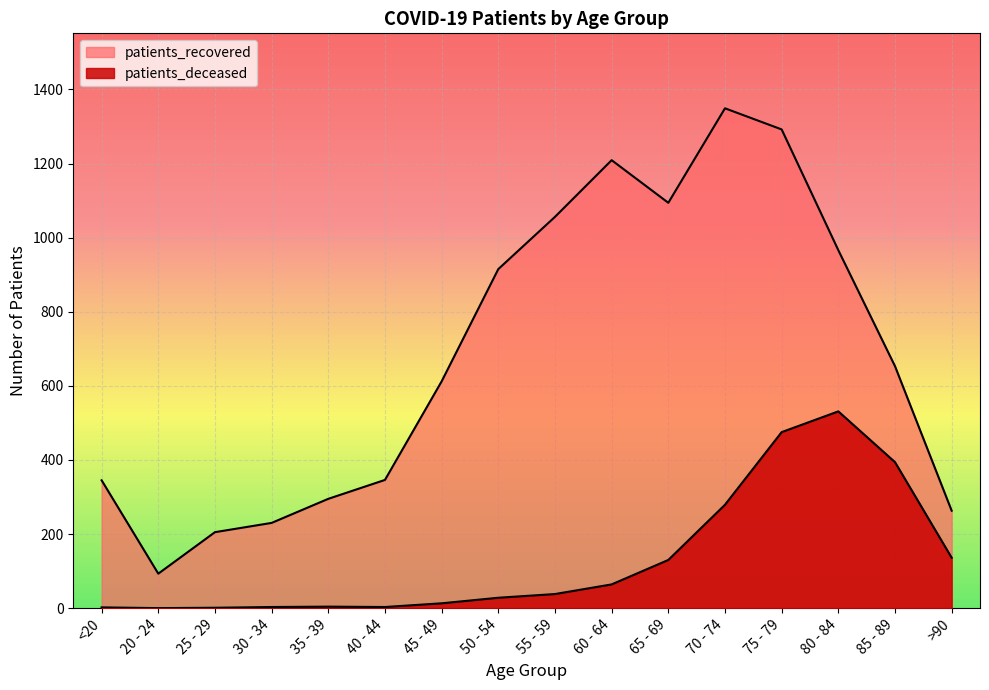

Which series has the largest range (max minus min)?

patients_recovered